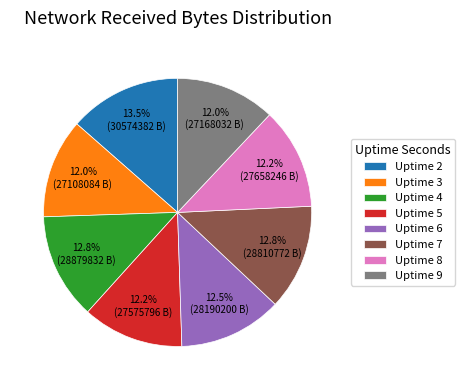

Is there a majority slice in this chart?

No